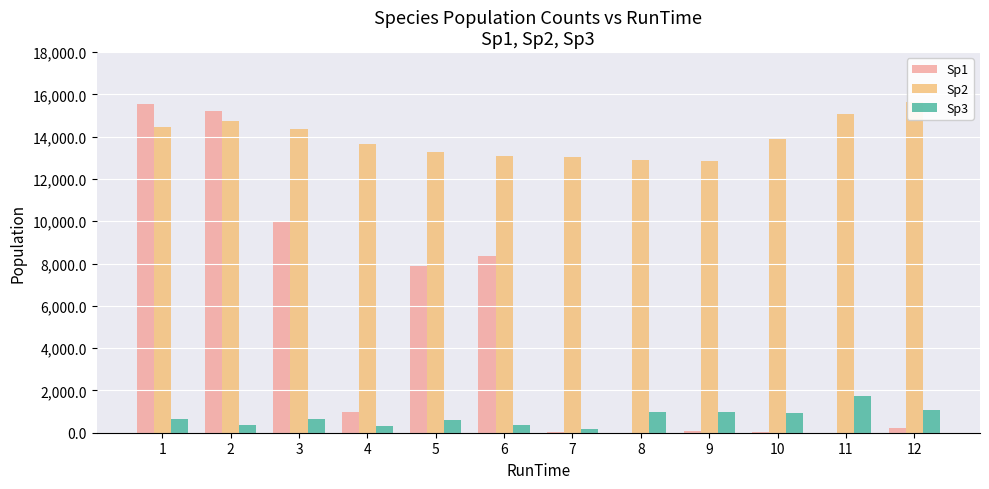

What is the difference between the maximum and minimum values in the Sp3 series?

1586.3